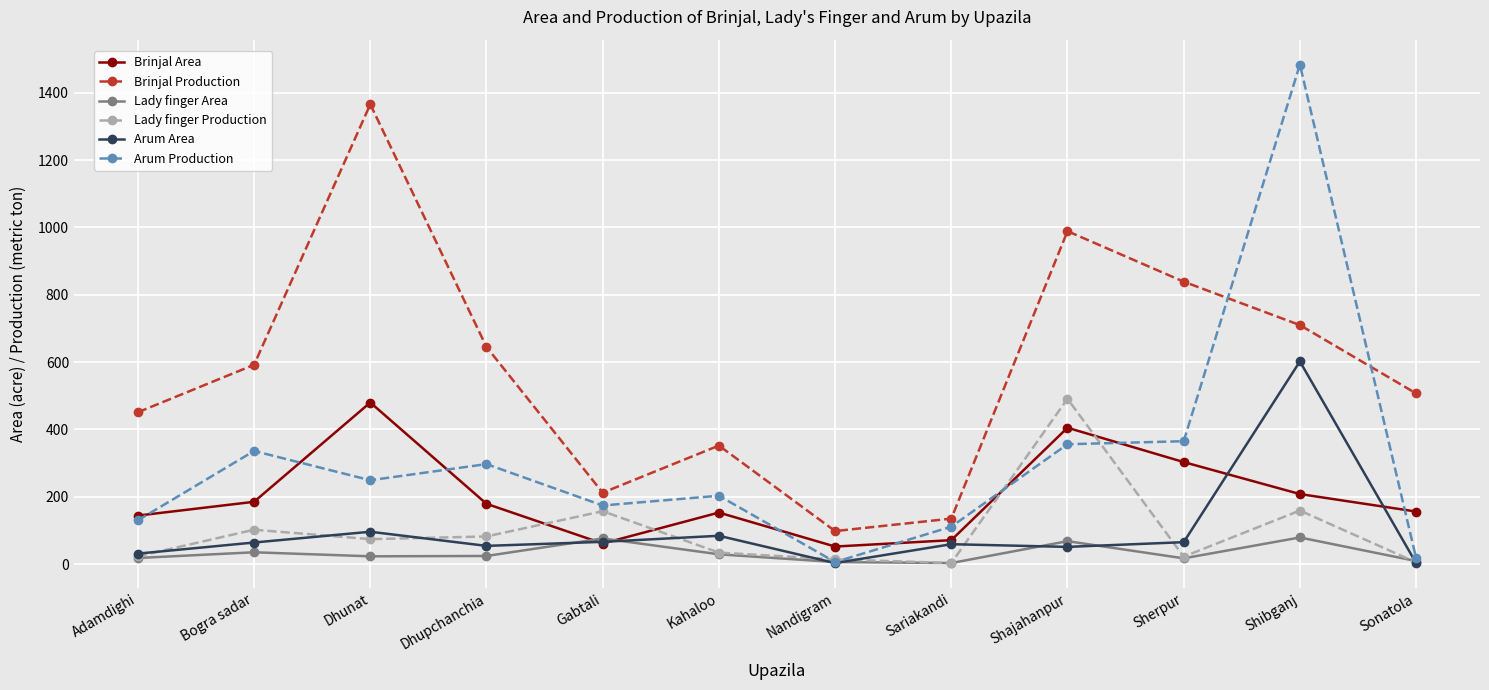

What is the greatest value displayed?

1484